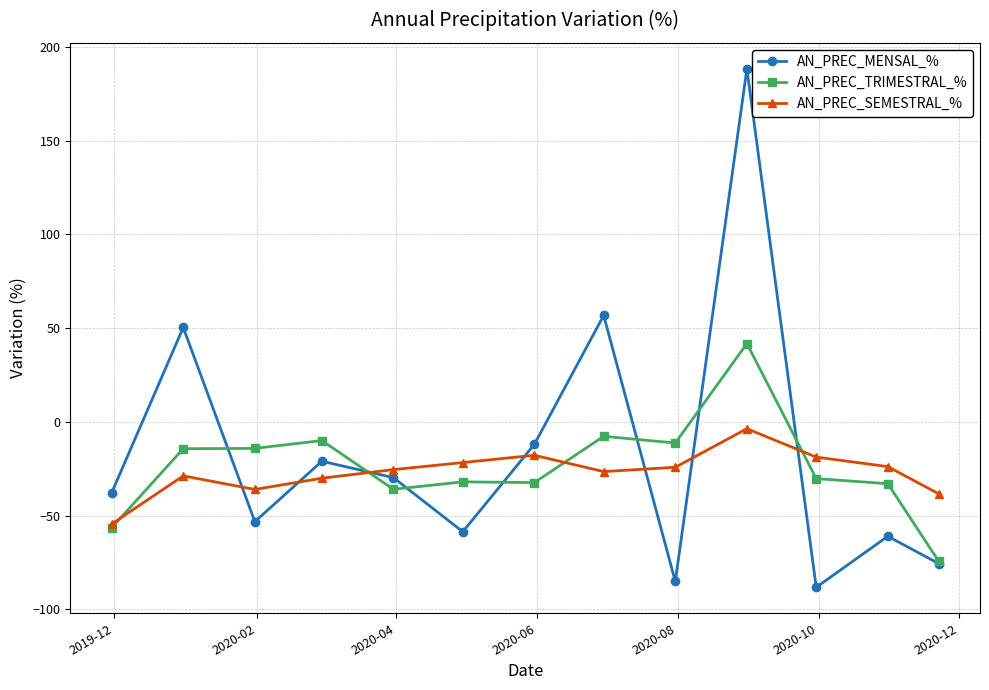

True or false: AN_PREC_SEMESTRAL_% and AN_PREC_MENSAL_% intersect in this chart.

True